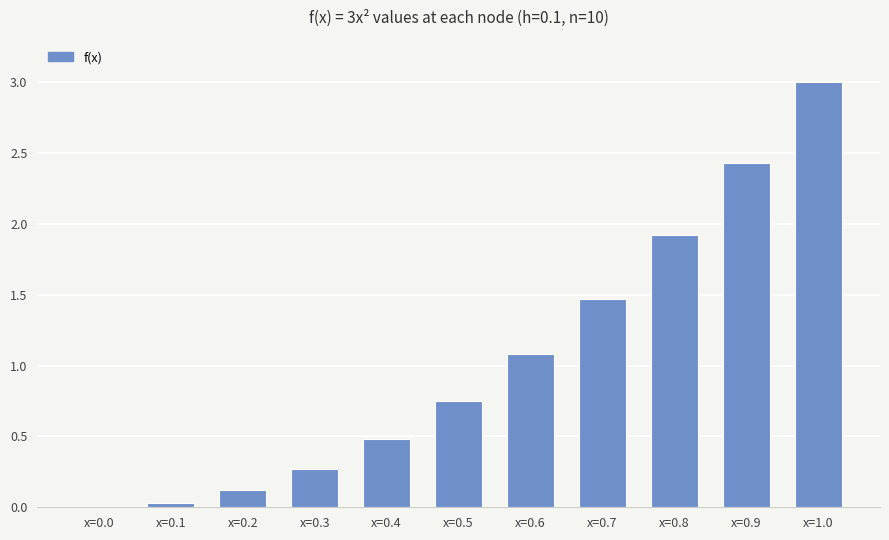

What value does the data have at x=0.7?

1.5